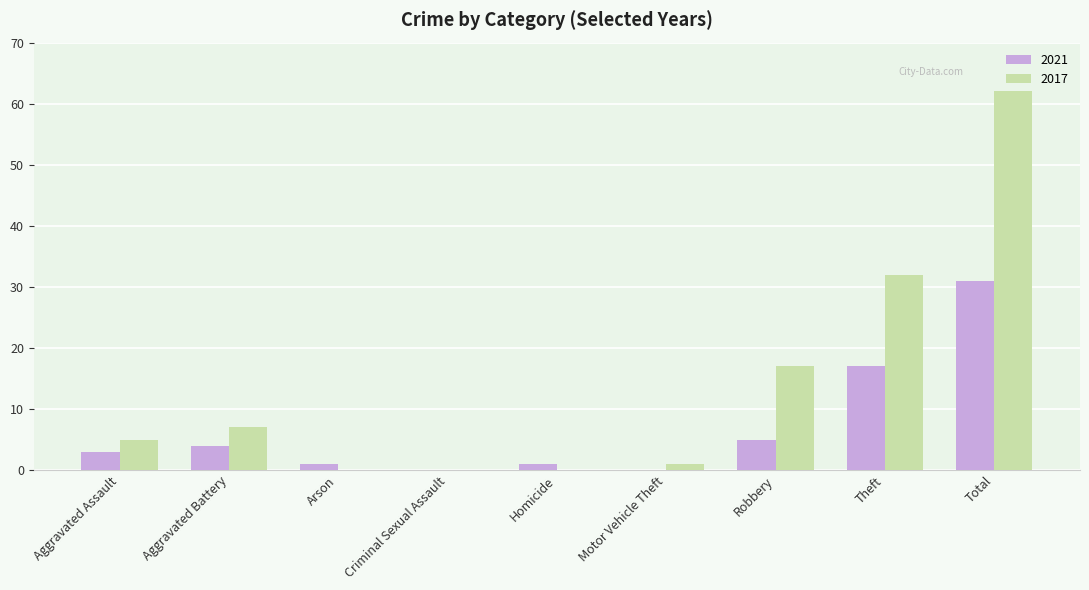

The value of 2021 at Homicide is 1. True or false?

True